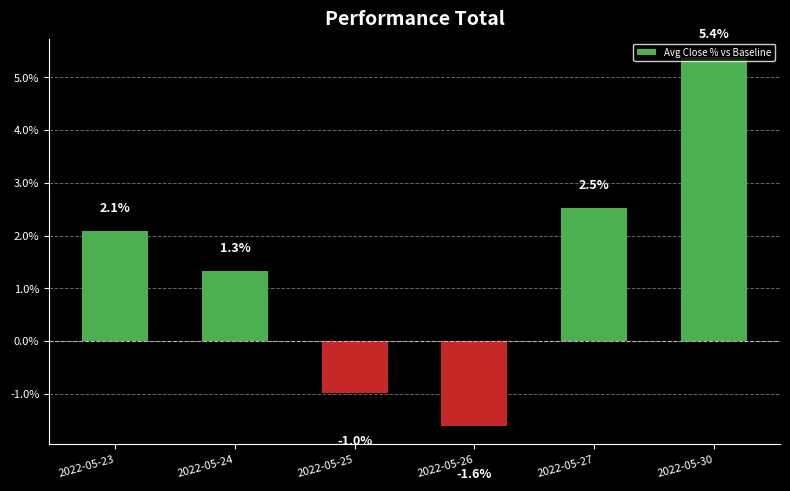

Rank the categories by value from lowest to highest.

2022-05-26, 2022-05-25, 2022-05-24, 2022-05-23, 2022-05-27, 2022-05-30